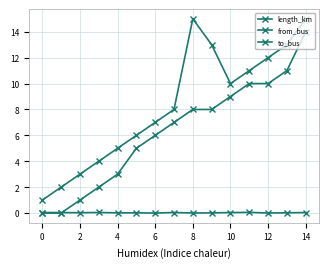

Count the number of data series in this chart.

3